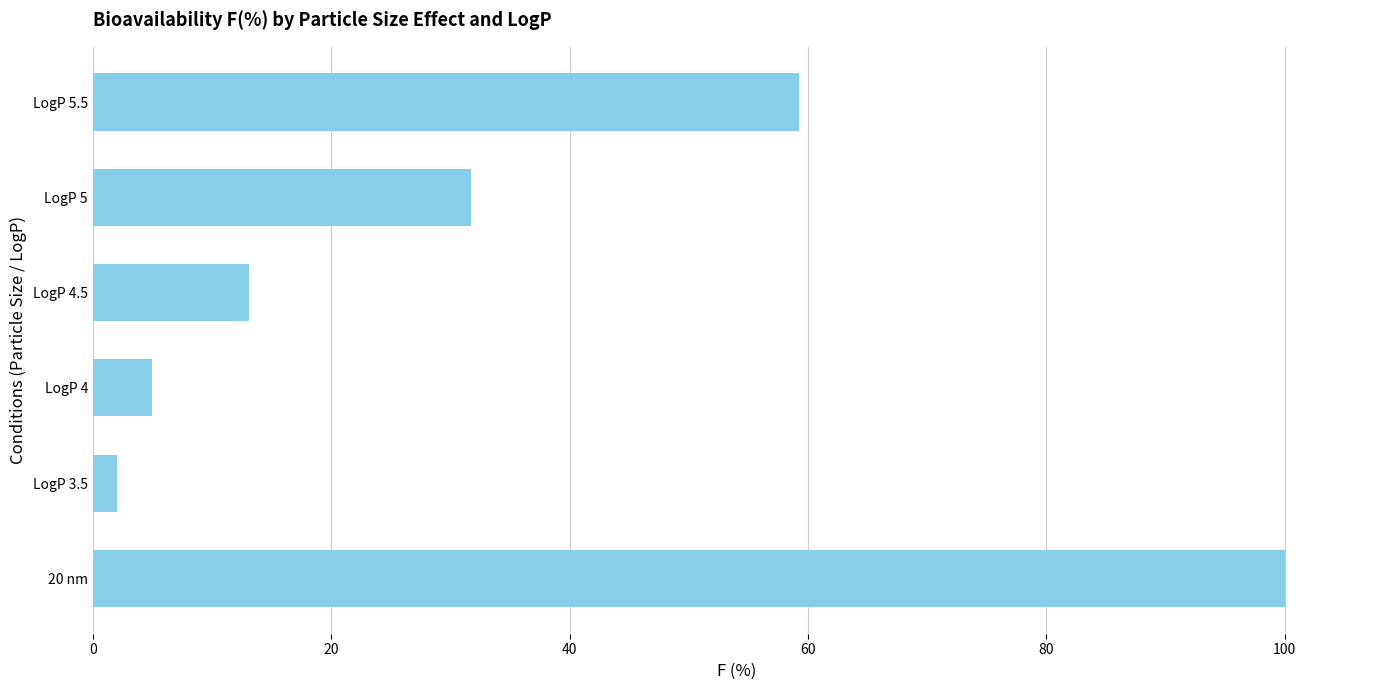

Reading bottom to top, transcribe all the data shown in this chart.

20 nm=100.0	LogP 3.5=2.0	LogP 4=4.9	LogP 4.5=13.1	LogP 5=31.7	LogP 5.5=59.3